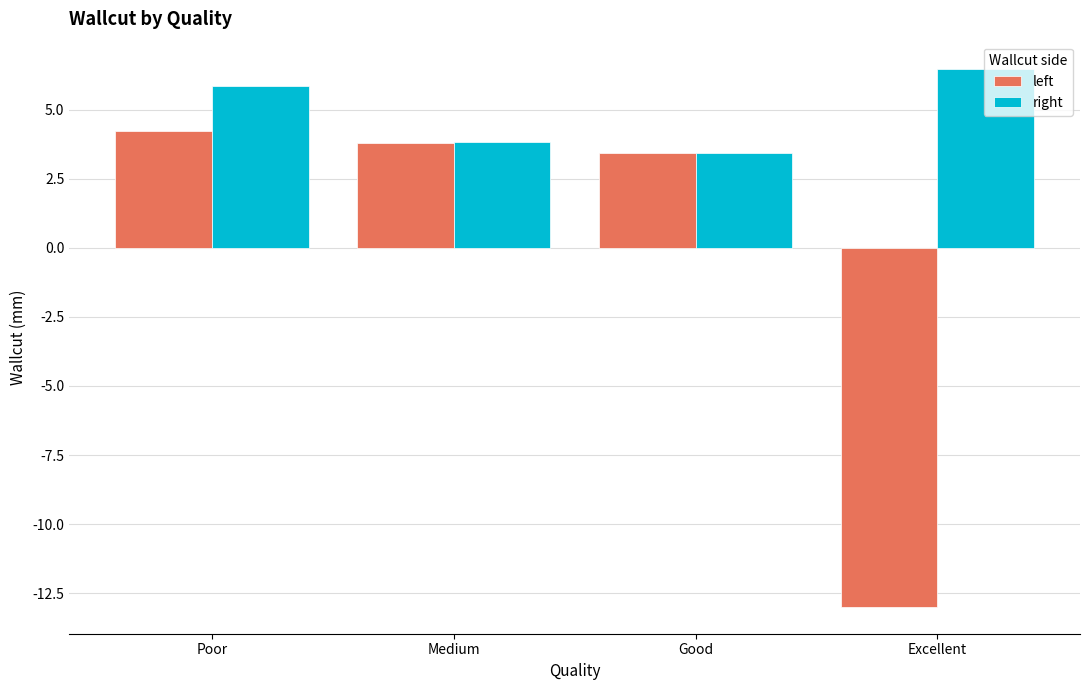

What is the maximum value for right?

6.5